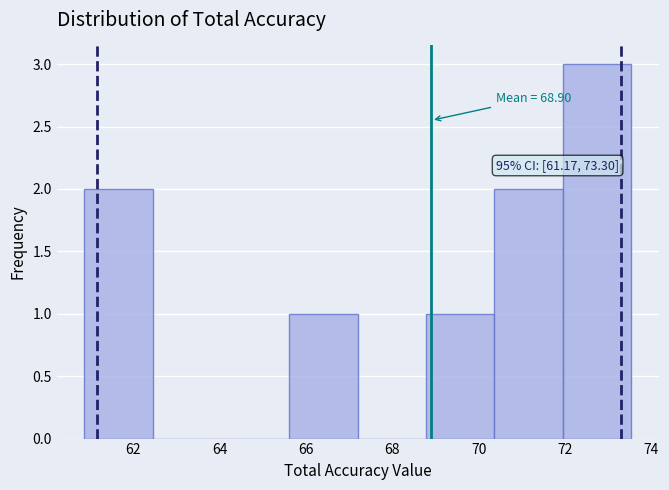

Which range on the x-axis has the tallest bar?

72.0 to 73.6